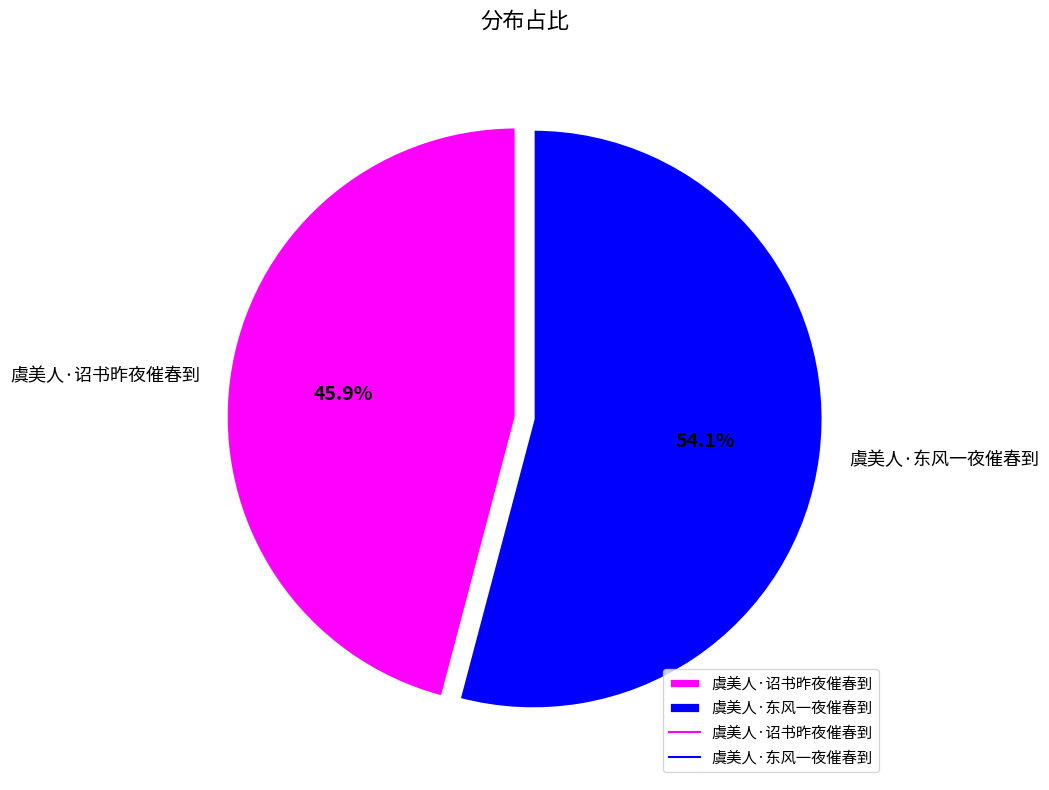

How many segments does this pie chart have?

2